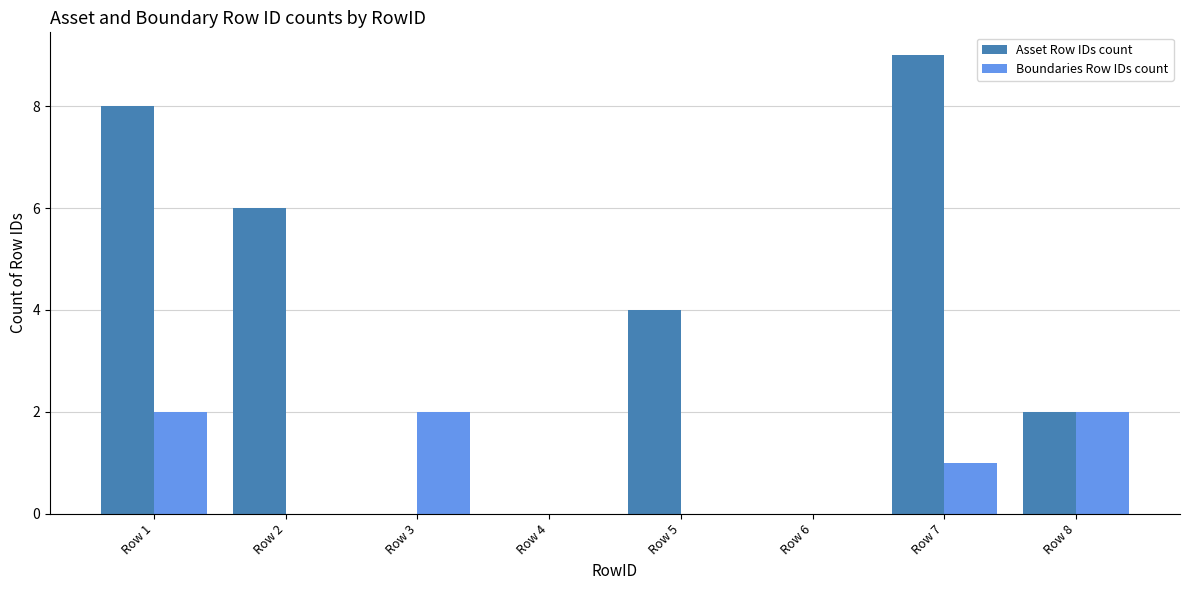

What is the average value of the Asset Row IDs count series?

4